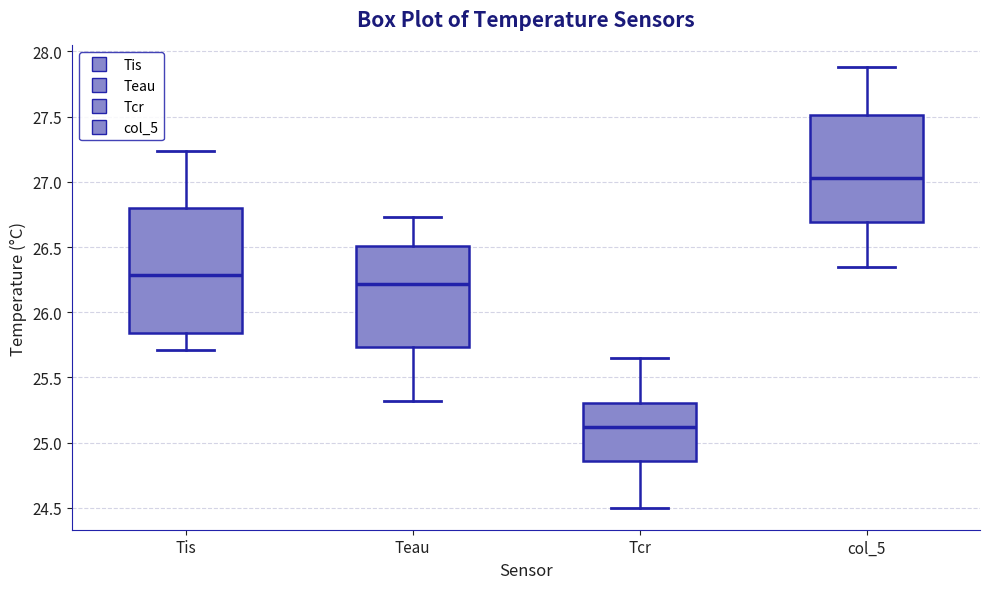

Which box's median line is the highest?

col_5